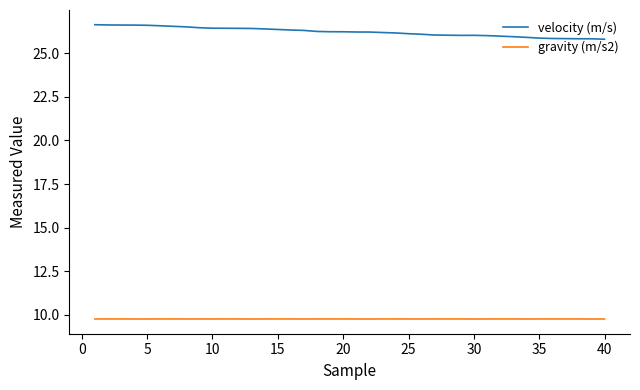

Which series has the largest total across all categories?

velocity (m/s)